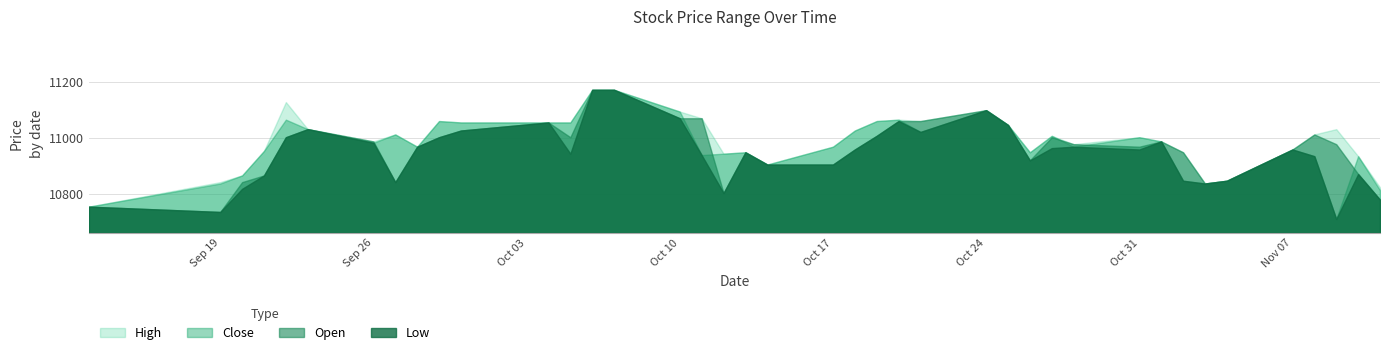

List the series in order of their overall mean, lowest first.

Low, Open, Close, High